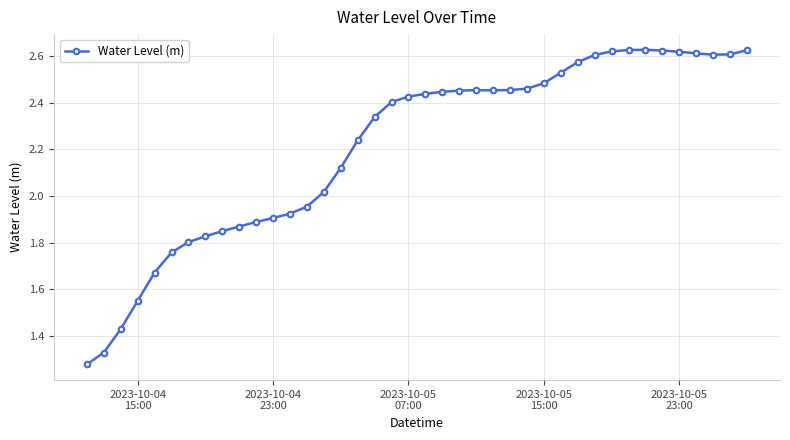

How many distinct data groups are displayed?

1